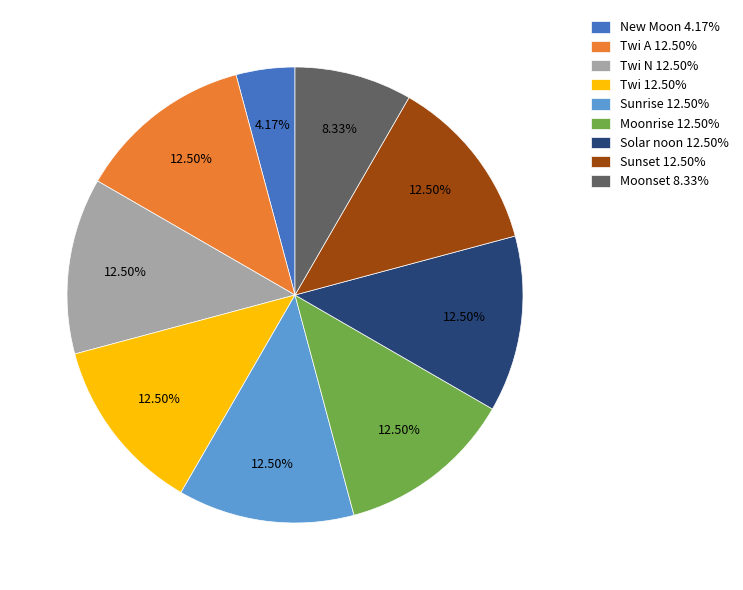

Do Solar noon 12.50% and Twi N 12.50% together represent more than half of the pie?

No